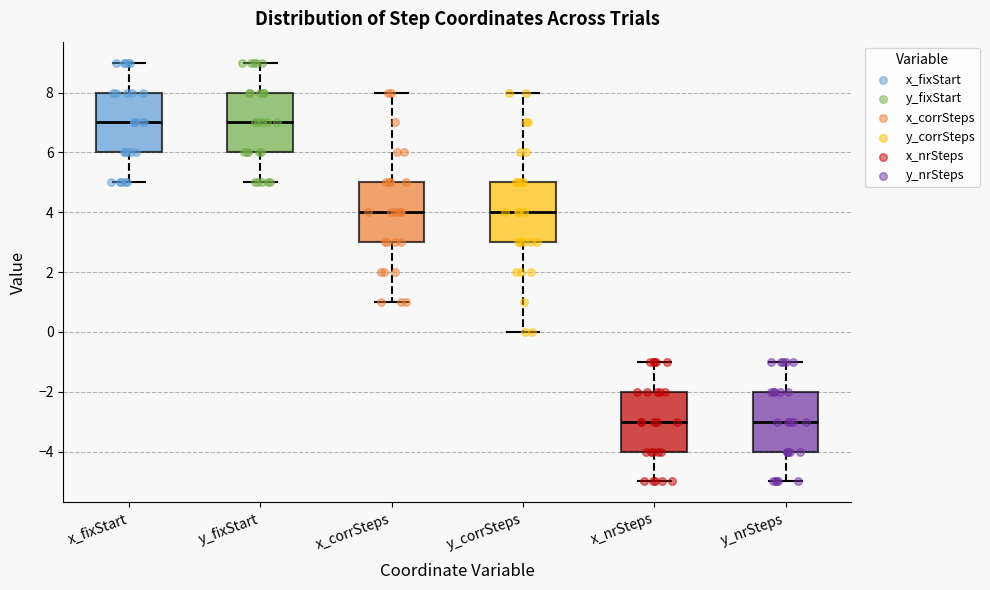

Where is the lower edge of the box for y_nrSteps on the y-axis? The values are not printed on the chart, so give them approximately, as read against the axis.

-4